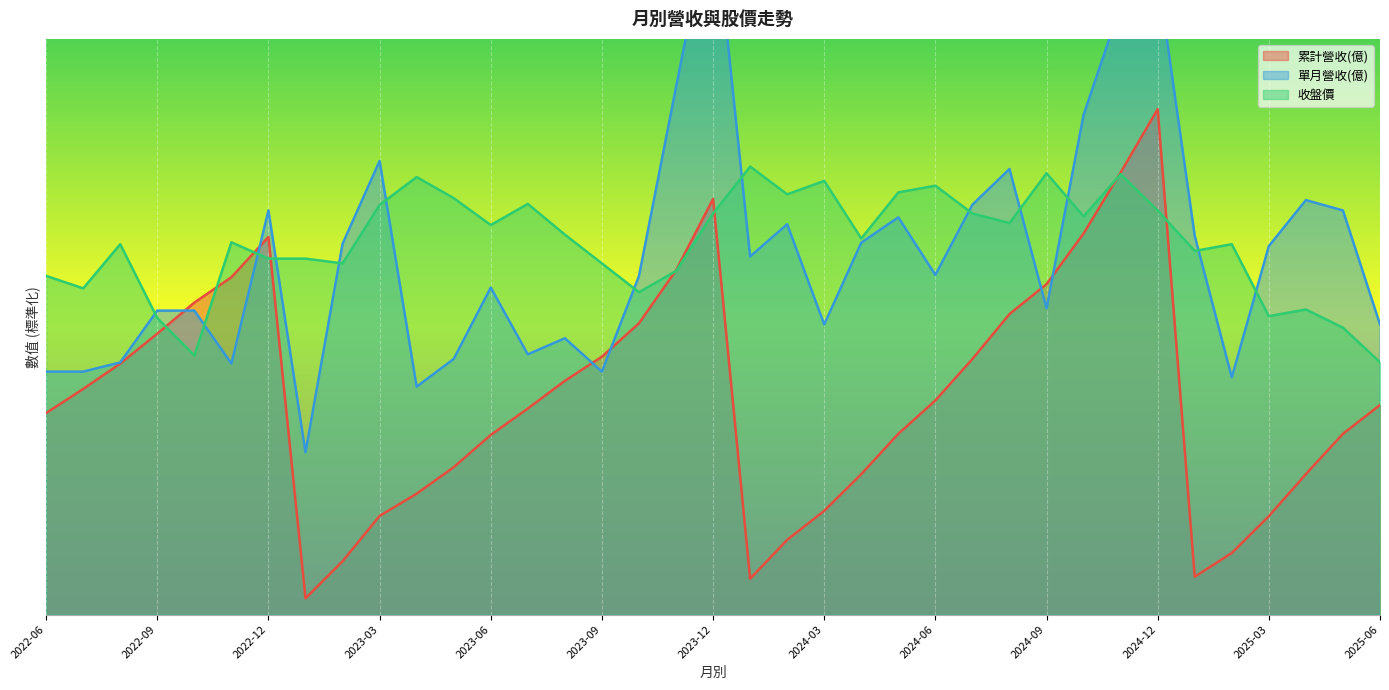

What is the difference between the maximum and second lowest values in the 收盤價 series?

1.6